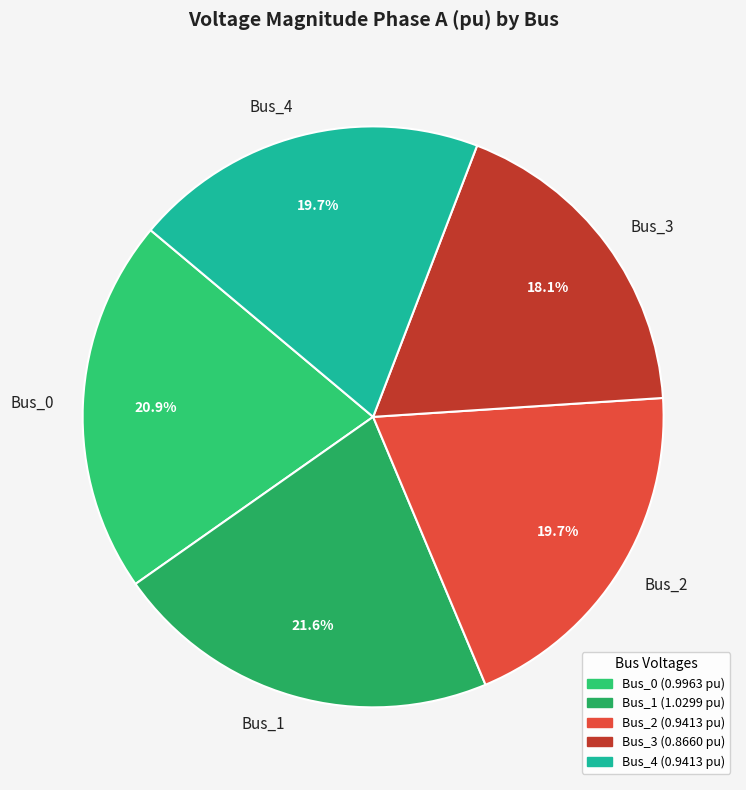

Between Bus_4 and Bus_1, which is larger?

Bus_1